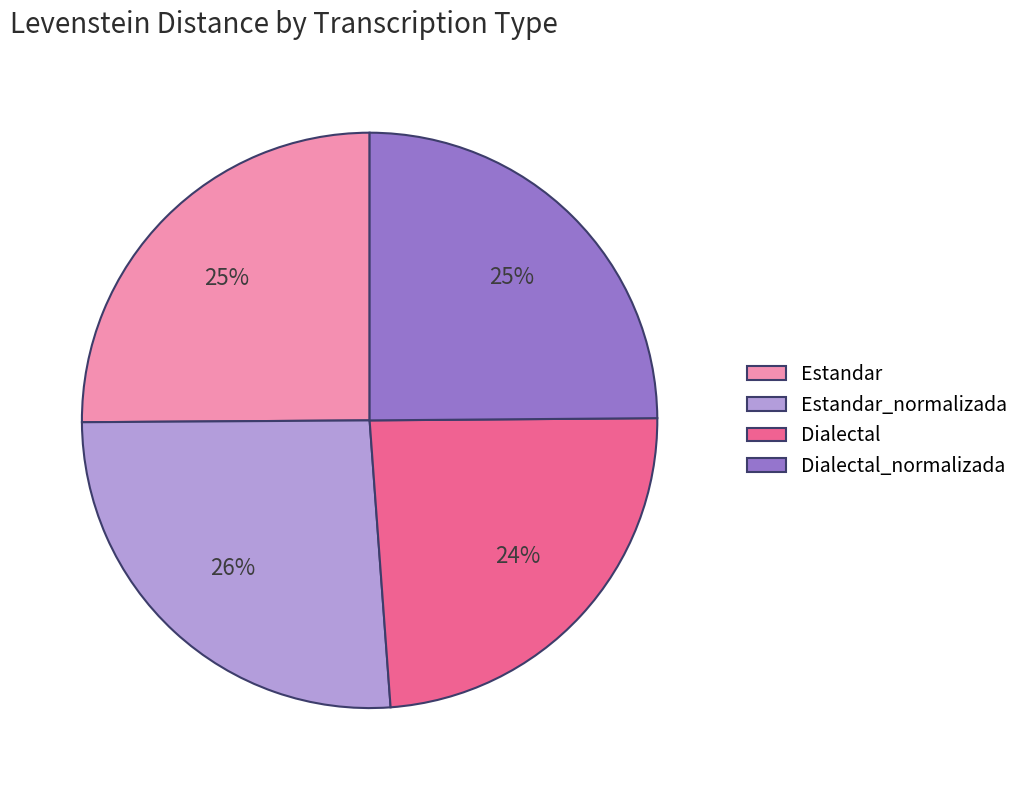

To the nearest percent, what portion does Estandar represent?

25%